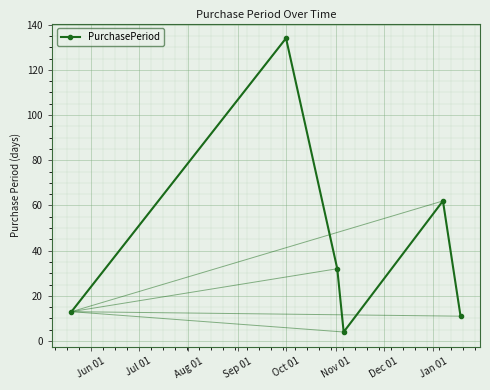

True or false: there are more than 0 points higher than both neighbors.

True